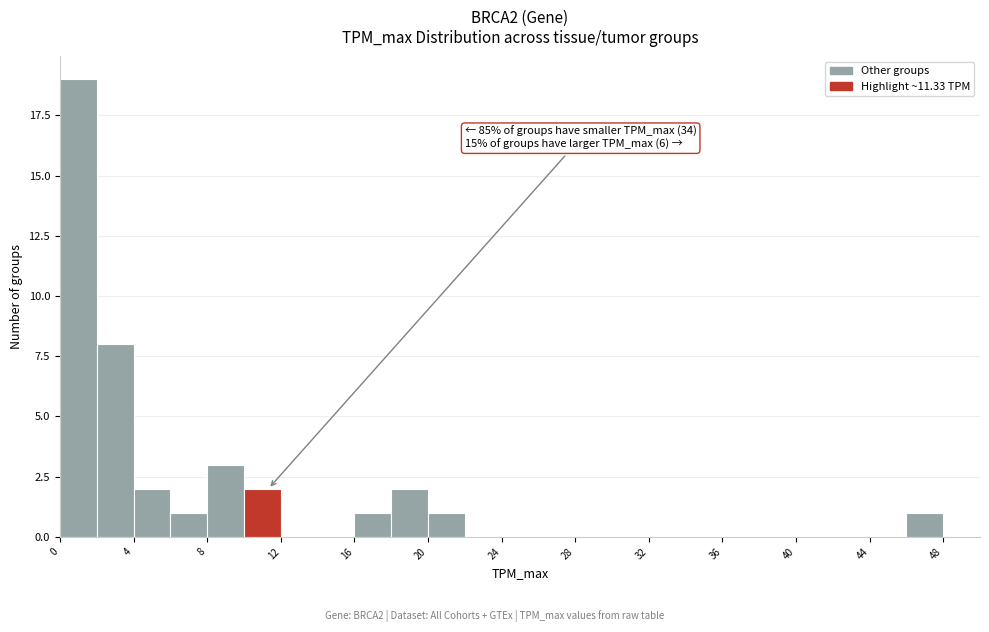

Over which range of the x-axis is the bar tallest?

0 to 2